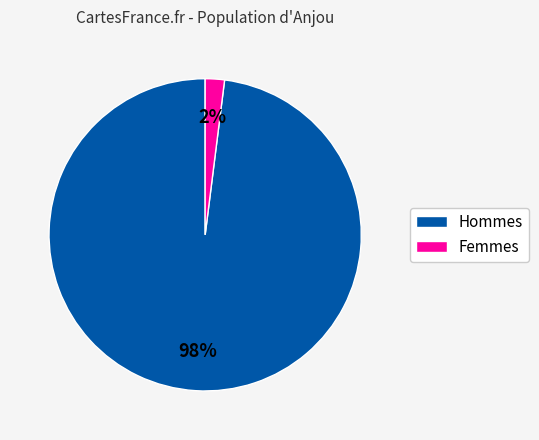

To the nearest percent, what is the average slice percentage?

50%